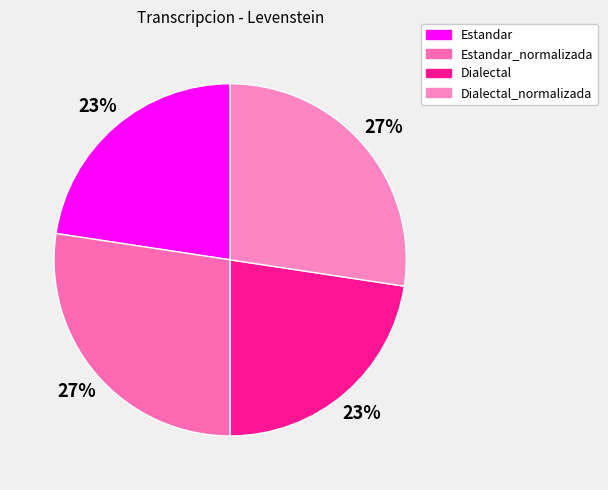

Is there any slice that represents more than half of the pie?

No